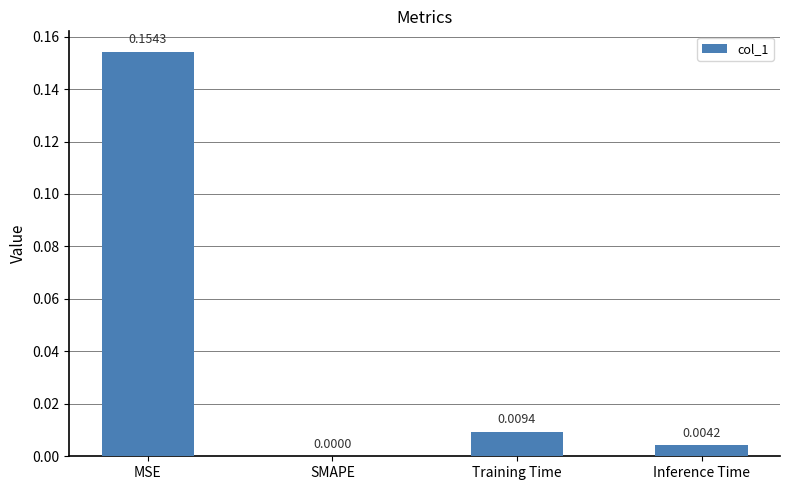

Are the bars grouped side by side (vs. stacked)?

No